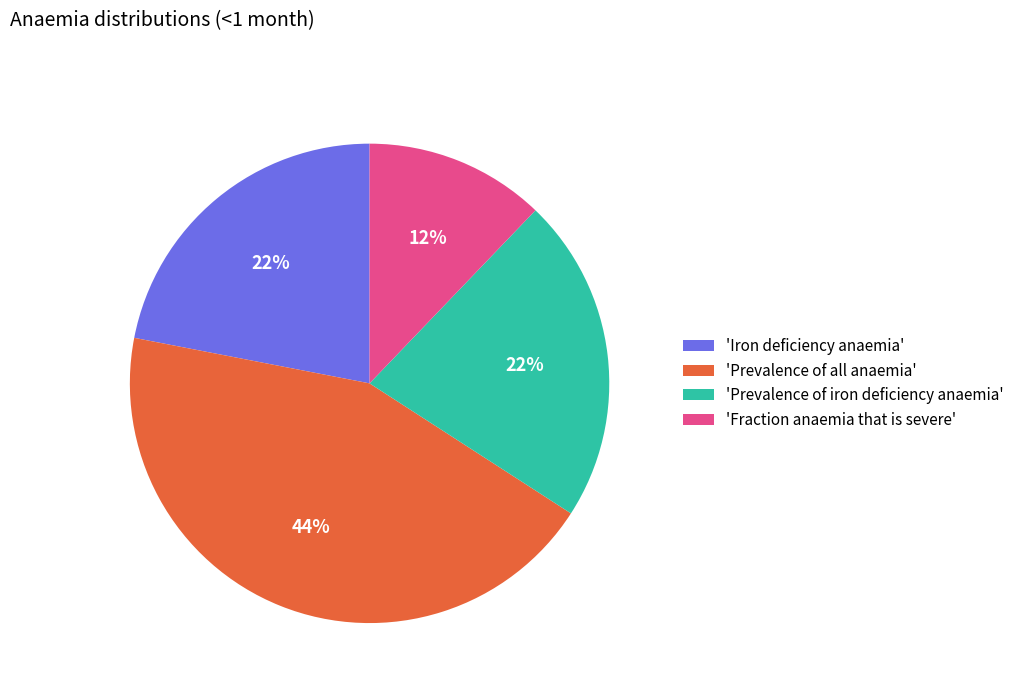

Is there any slice that represents more than half of the pie?

No